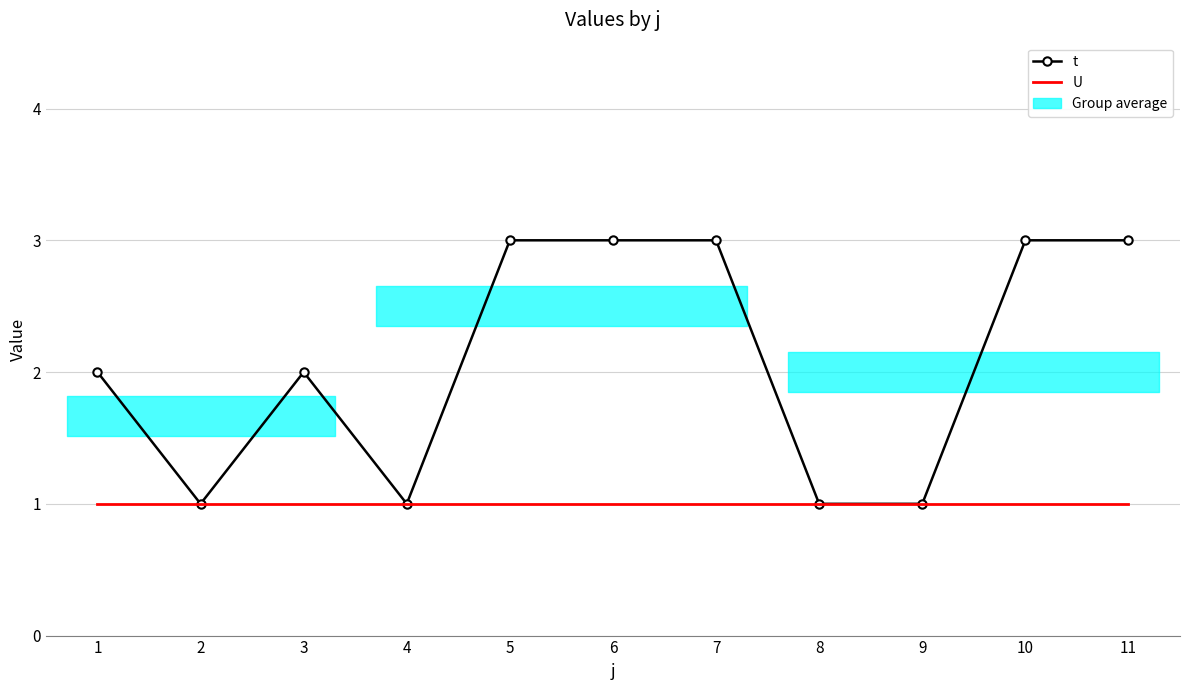

True or false: U and t intersect in this chart.

False